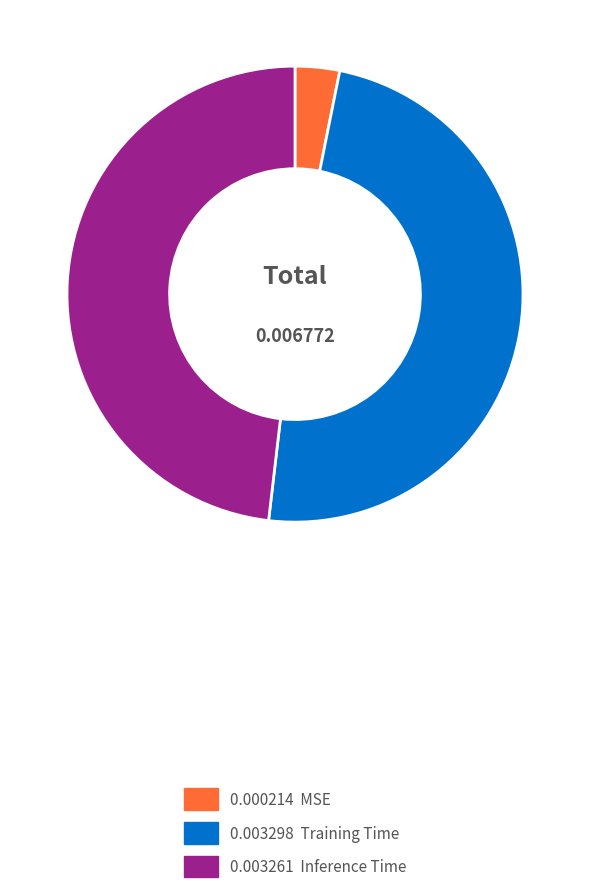

Is there any slice that represents more than half of the pie?

No